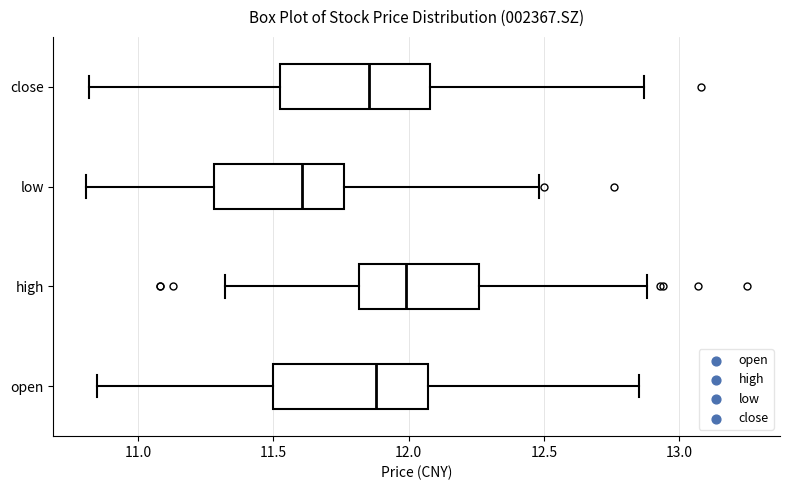

Where does the median line of the box for open sit on the x-axis? The values are not printed on the chart, so give them approximately, as read against the axis.

11.90